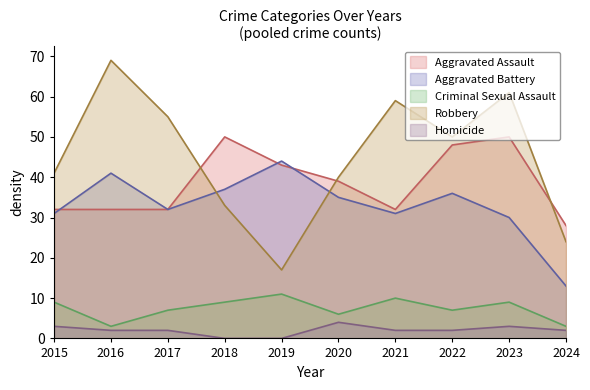

Does the chart have visible grid lines?

No